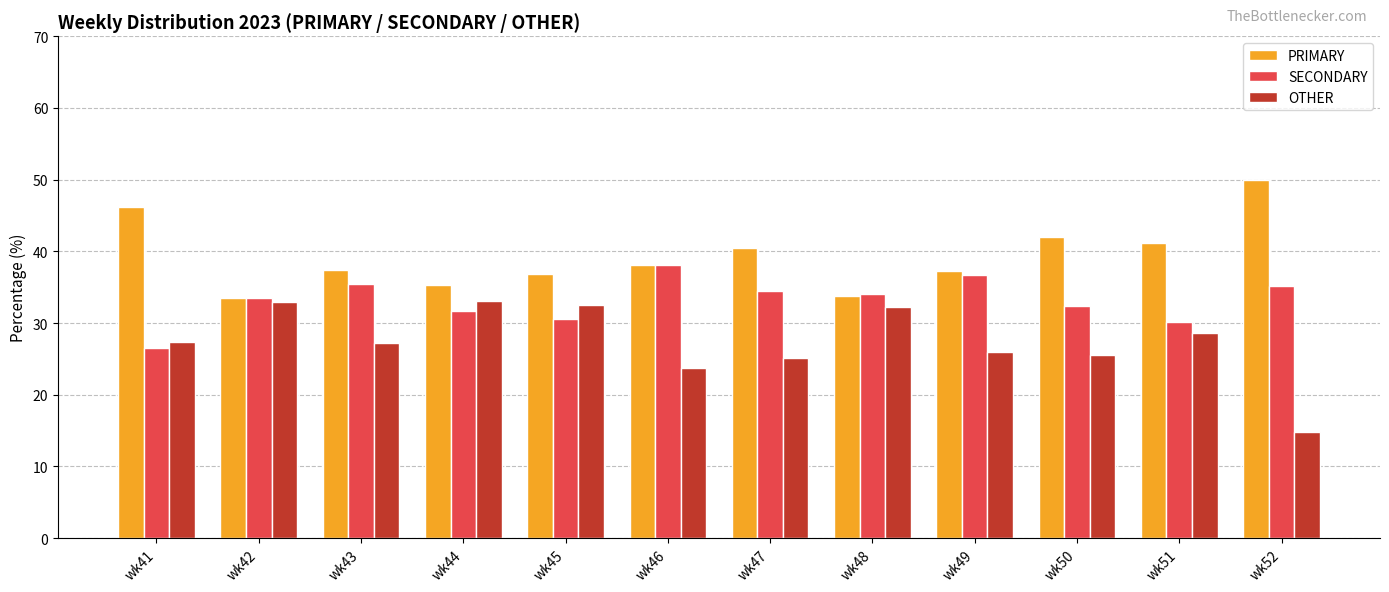

Where does the PRIMARY series first go above 38?

wk41